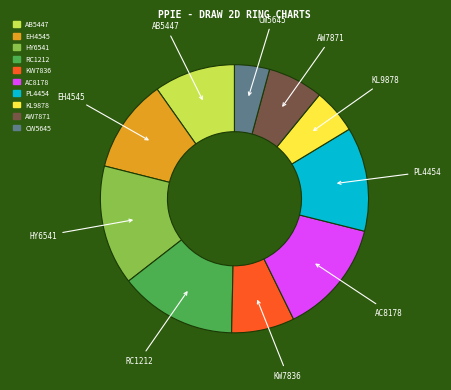

Is there any slice that represents more than half of the pie?

No